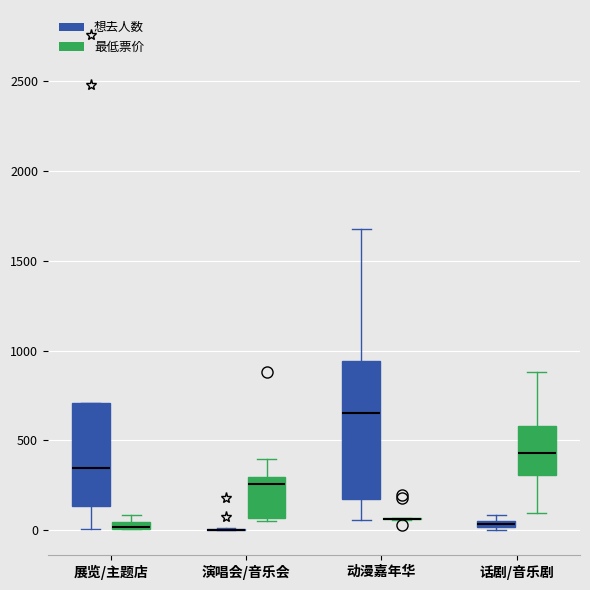

Comparing the boxes themselves (not the whiskers), which one is the tallest?

动漫嘉年华 (想去人数)